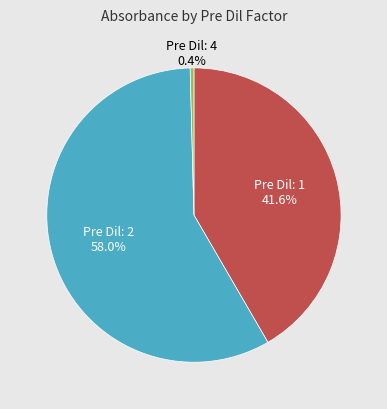

Does any single category account for the majority?

Yes